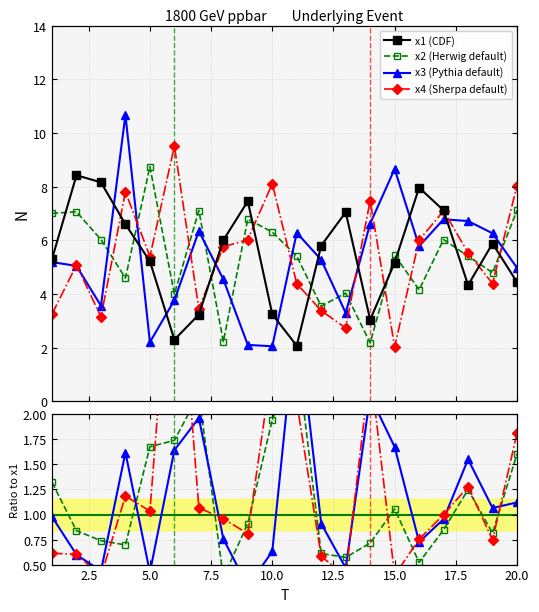

How many series are shown in this chart?

4